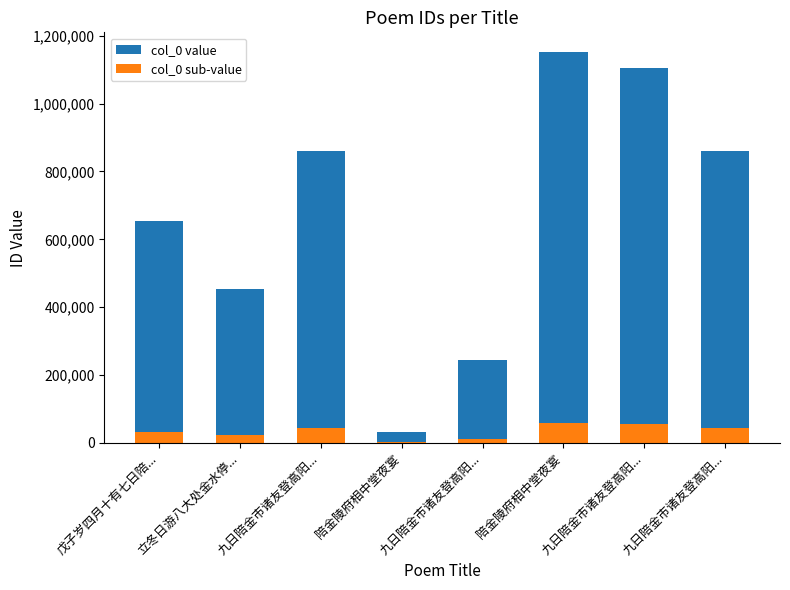

Where is col_0 value nearest to the value 592364?

戊子岁四月十有七日陪...